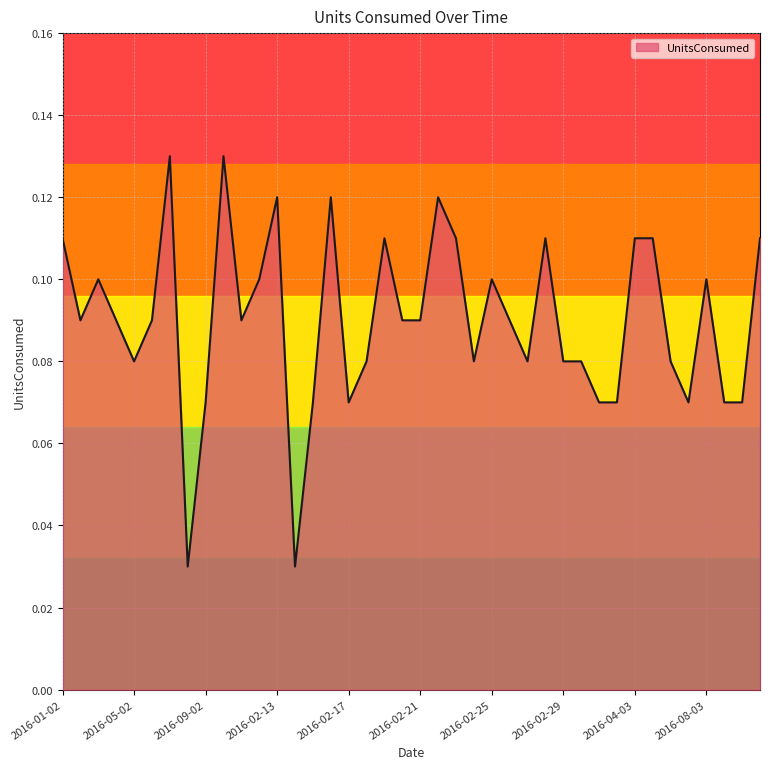

List the labels in order of value, largest first.

2016-07-02, 2016-10-02, 2016-02-13, 2016-02-16, 2016-02-22, 2016-01-02, 2016-02-19, 2016-02-23, 2016-02-28, 2016-04-03, 2016-05-03, 2016-11-03, 2016-03-02, 2016-12-02, 2016-02-25, 2016-08-03, 2016-02-02, 2016-04-02, 2016-06-02, 2016-11-02, 2016-02-20, 2016-02-21, 2016-02-26, 2016-05-02, 2016-02-18, 2016-02-24, 2016-02-27, 2016-02-29, 2016-01-03, 2016-06-03, 2016-09-02, 2016-02-15, 2016-02-17, 2016-02-03, 2016-03-03, 2016-07-03, 2016-09-03, 2016-10-03, 2016-08-02, 2016-02-14